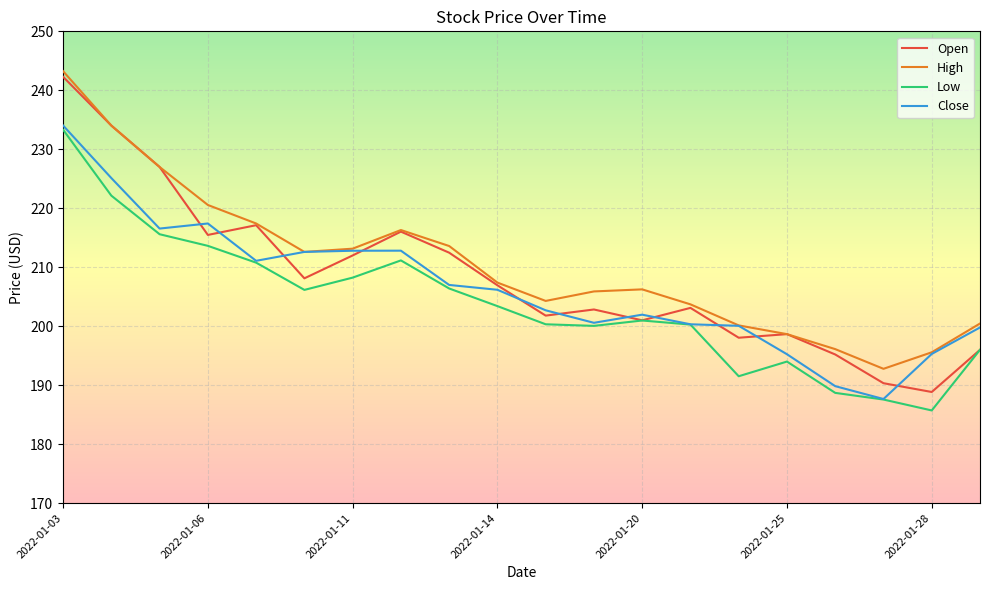

Does the chart display data point markers on the line(s)?

No